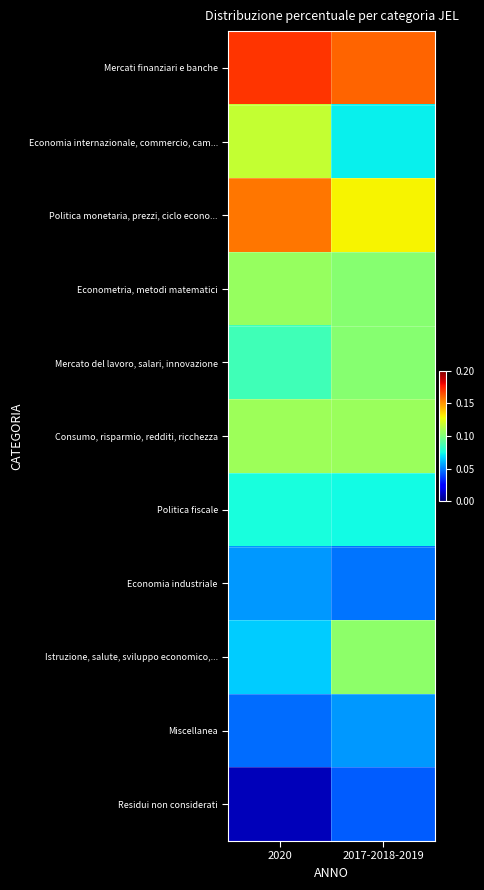

Reading right to left, what are all the values shown in this chart?

Mercati finanziari e banche: 2017-2018-2019=0.2	2020=0.2
Economia internazionale, commercio, cam...: 2017-2018-2019=0.1	2020=0.1
Politica monetaria, prezzi, ciclo econo...: 2017-2018-2019=0.1	2020=0.2
Econometria, metodi matematici: 2017-2018-2019=0.1	2020=0.1
Mercato del lavoro, salari, innovazione: 2017-2018-2019=0.1	2020=0.1
Consumo, risparmio, redditi, ricchezza: 2017-2018-2019=0.1	2020=0.1
Politica fiscale: 2017-2018-2019=0.1	2020=0.1
Economia industriale: 2017-2018-2019=0.0	2020=0.1
Istruzione, salute, sviluppo economico,...: 2017-2018-2019=0.1	2020=0.1
Miscellanea: 2017-2018-2019=0.1	2020=0.0
Residui non considerati: 2017-2018-2019=0.0	2020=0.0